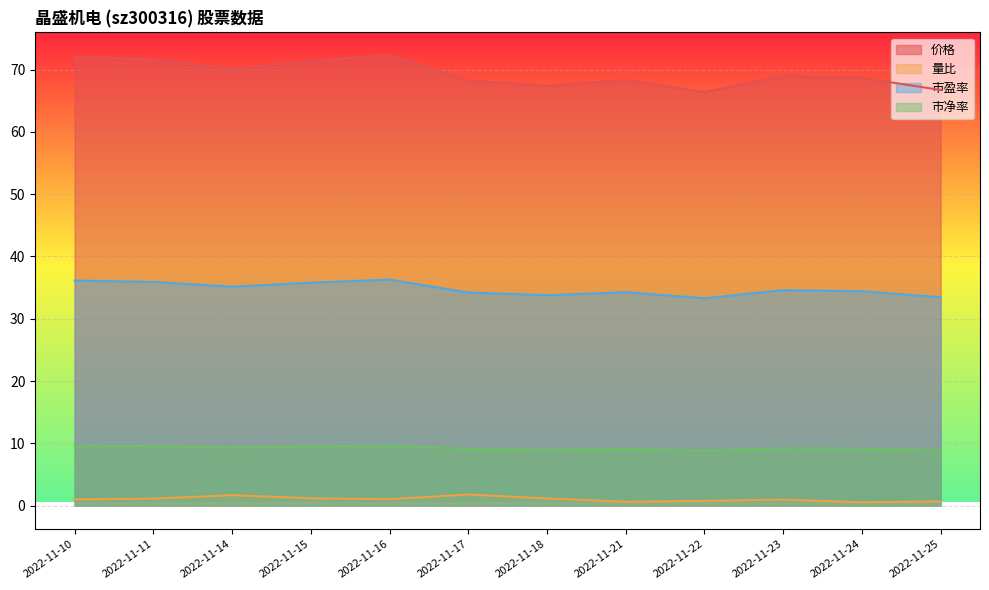

True or false: 量比 has a value of 0.9 at 2022-11-21.

False